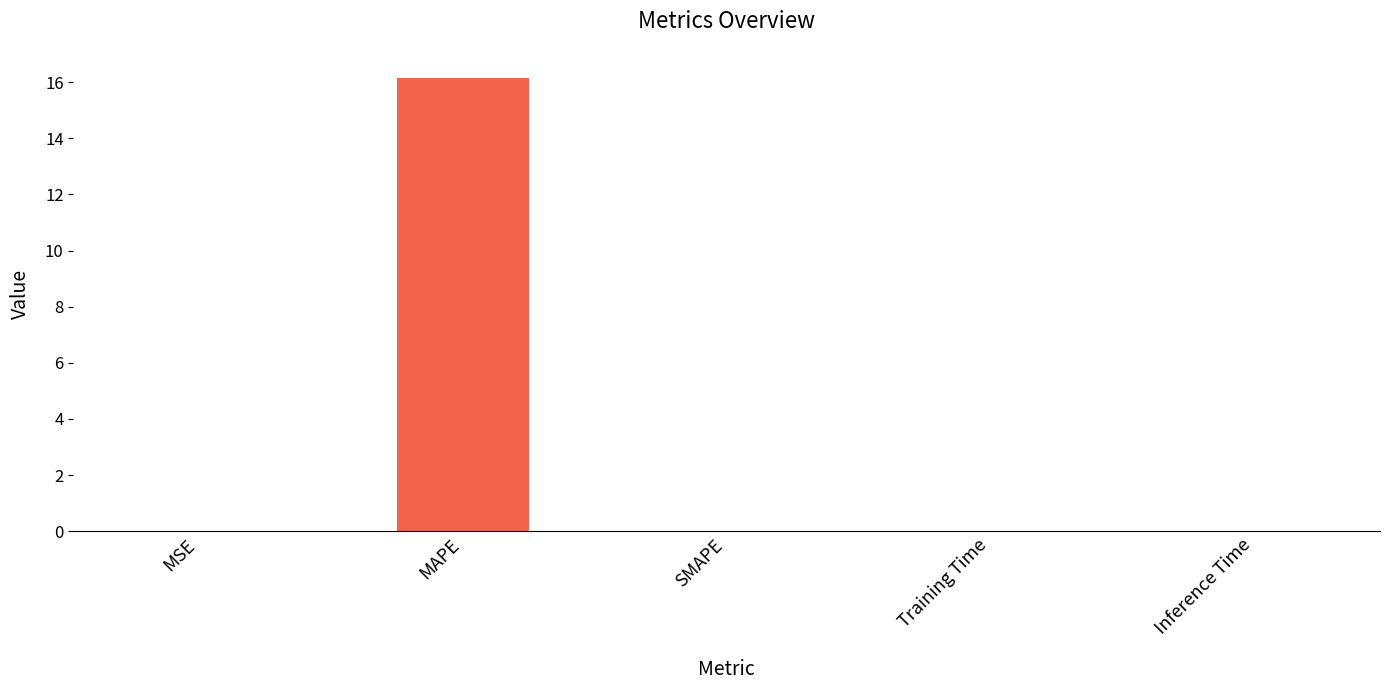

What is the change in value from MAPE to SMAPE?

-16.1